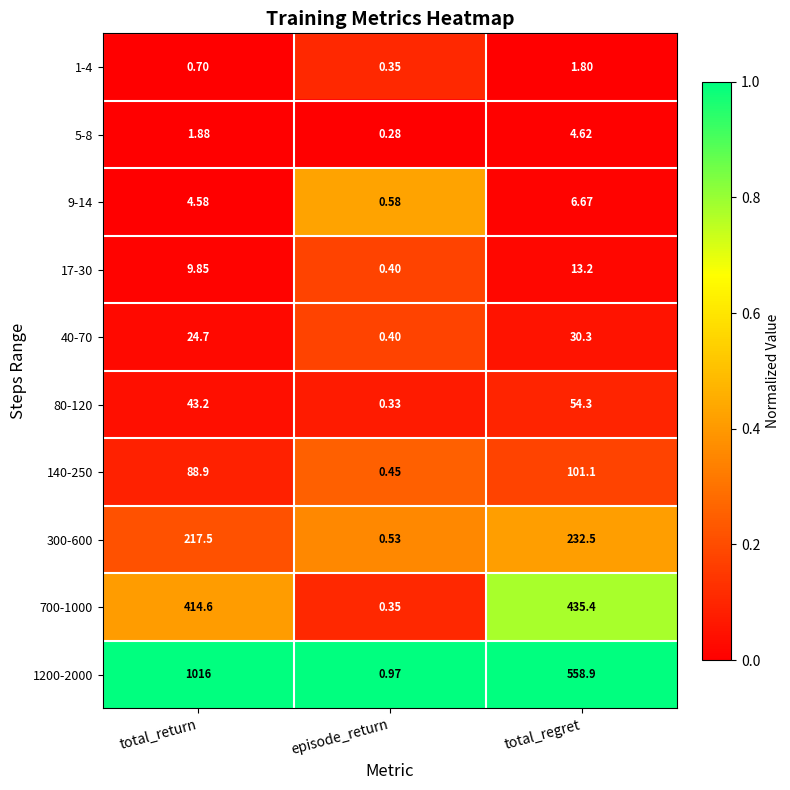

At which category is the sum across all series the highest?

total_return